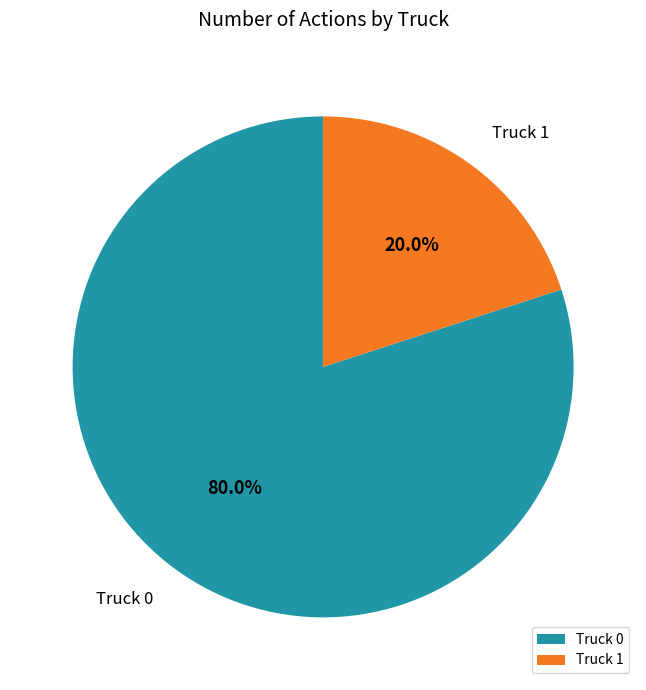

Which slice represents more than half of the pie?

Truck 0